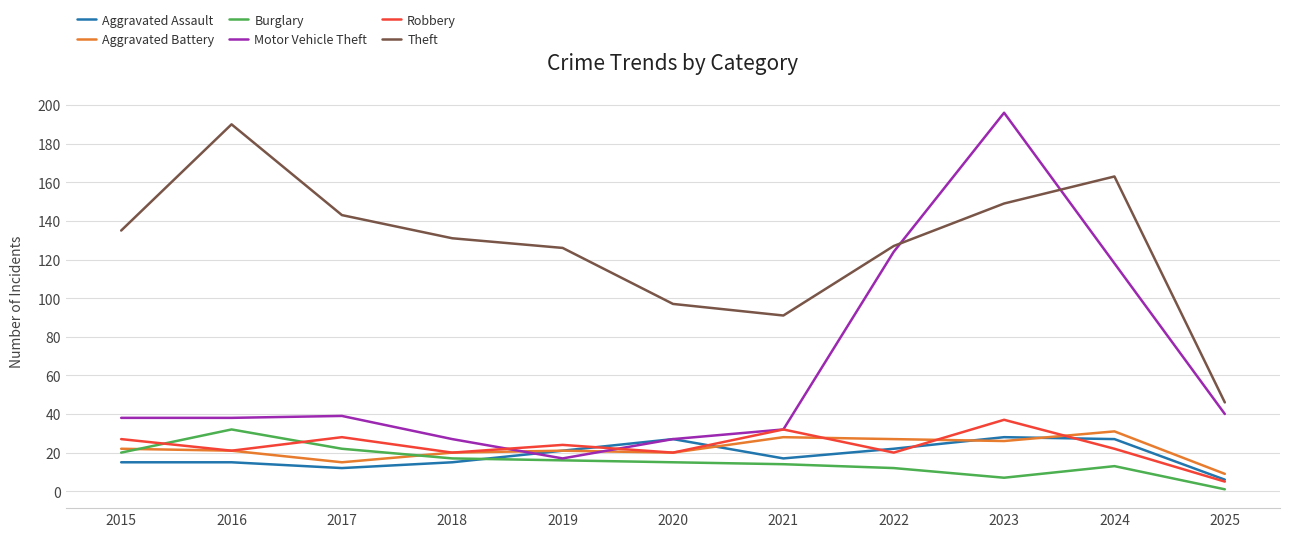

How many lines are shown in the chart?

6